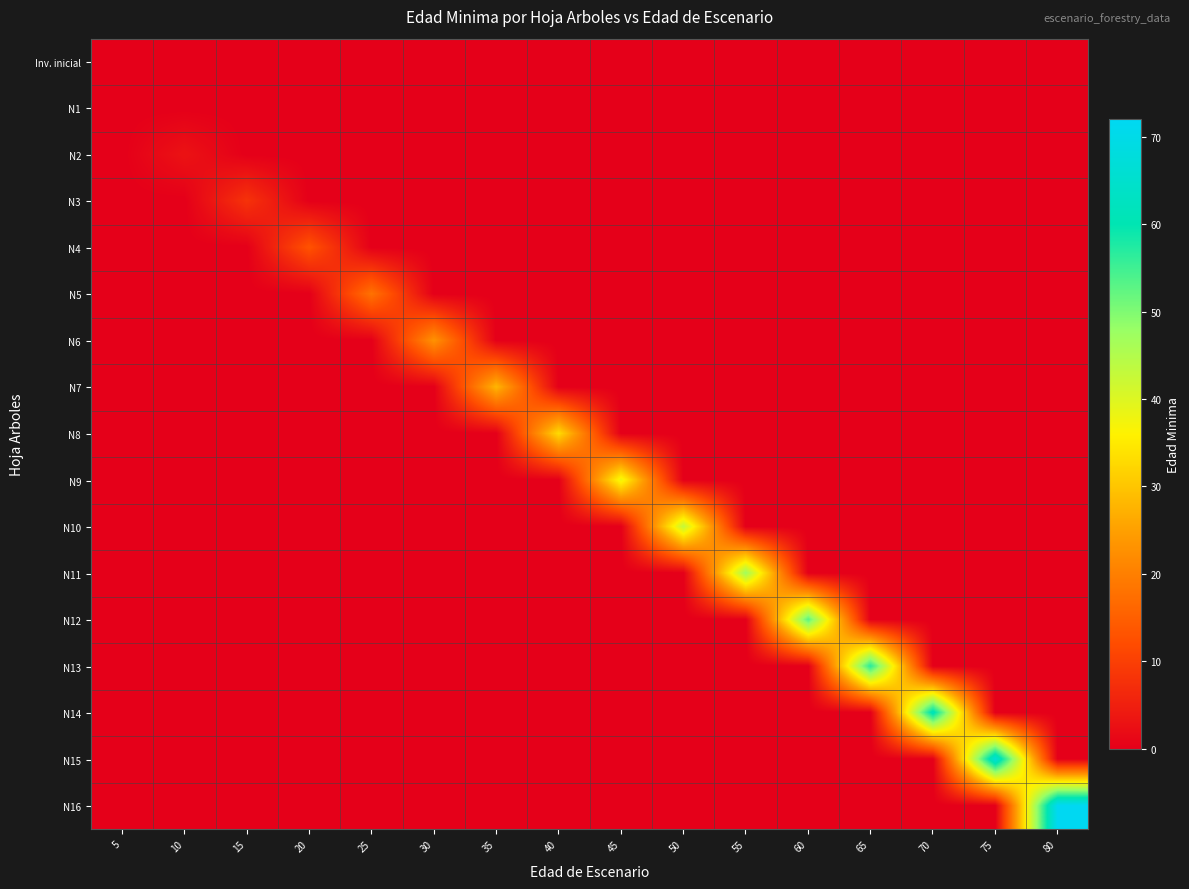

At 60, list the series in order from smallest to largest.

Inv. inicial, N1, N2, N3, N4, N5, N6, N7, N8, N9, N10, N11, N13, N14, N15, N16, N12